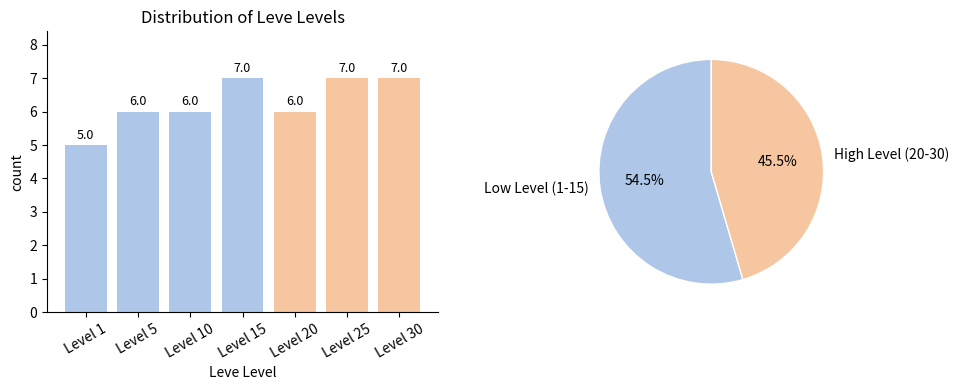

How many bars are there in total?

7